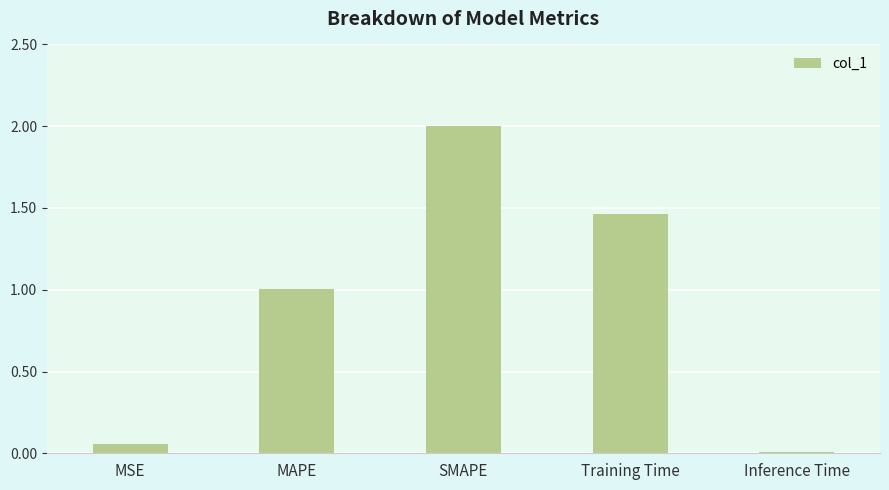

Are the bars horizontal?

No